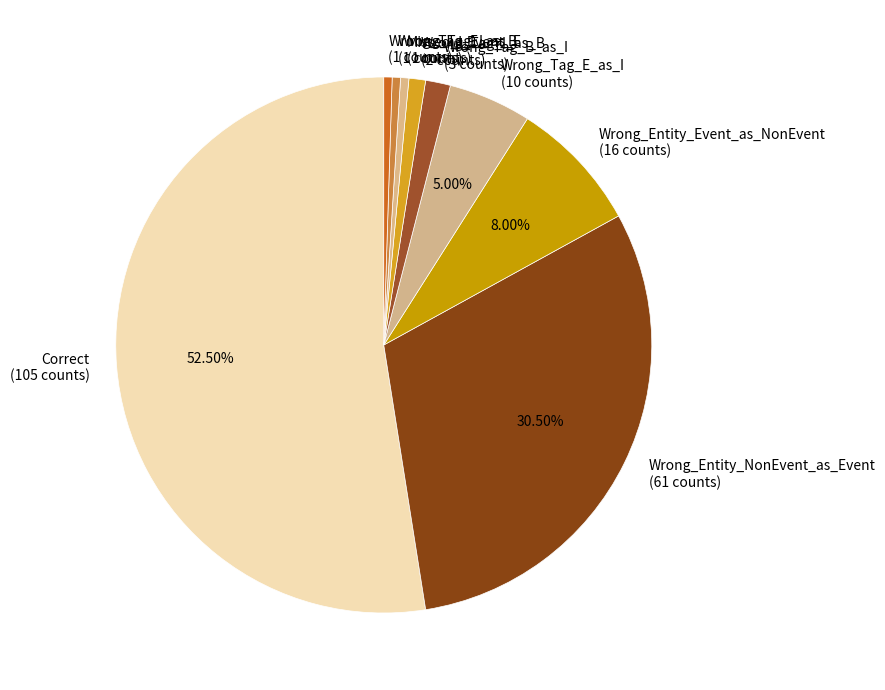

Count the number of slices in the pie.

9